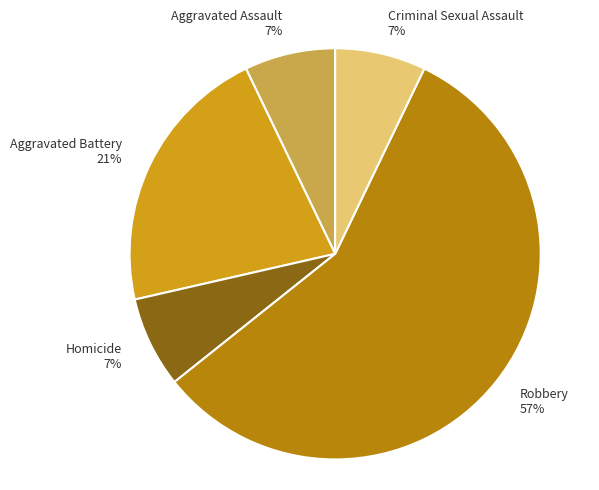

Is it true that Robbery is 57% of the pie?

True